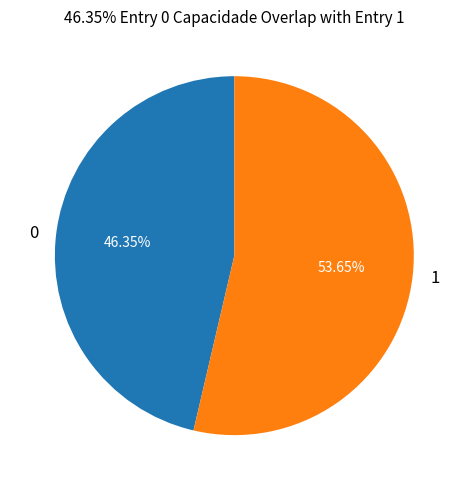

What is the largest slice in the pie chart?

1